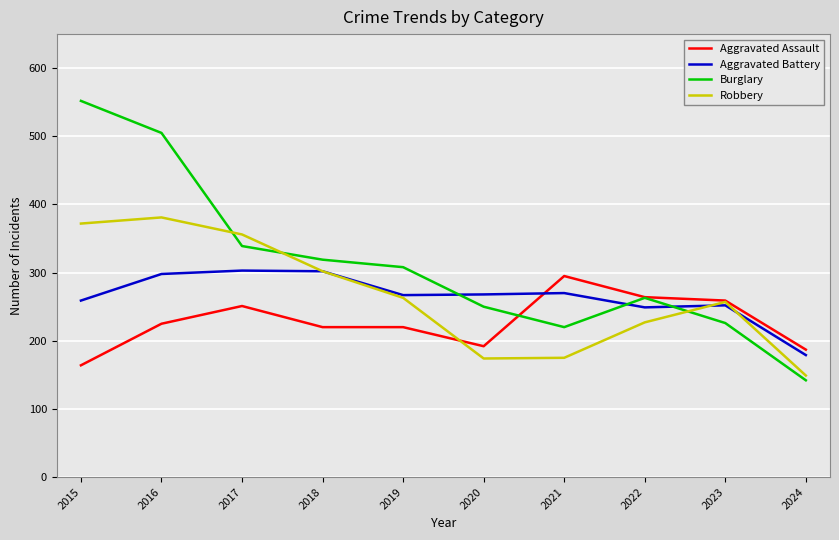

Which category has the lowest value in the Burglary series?

2024